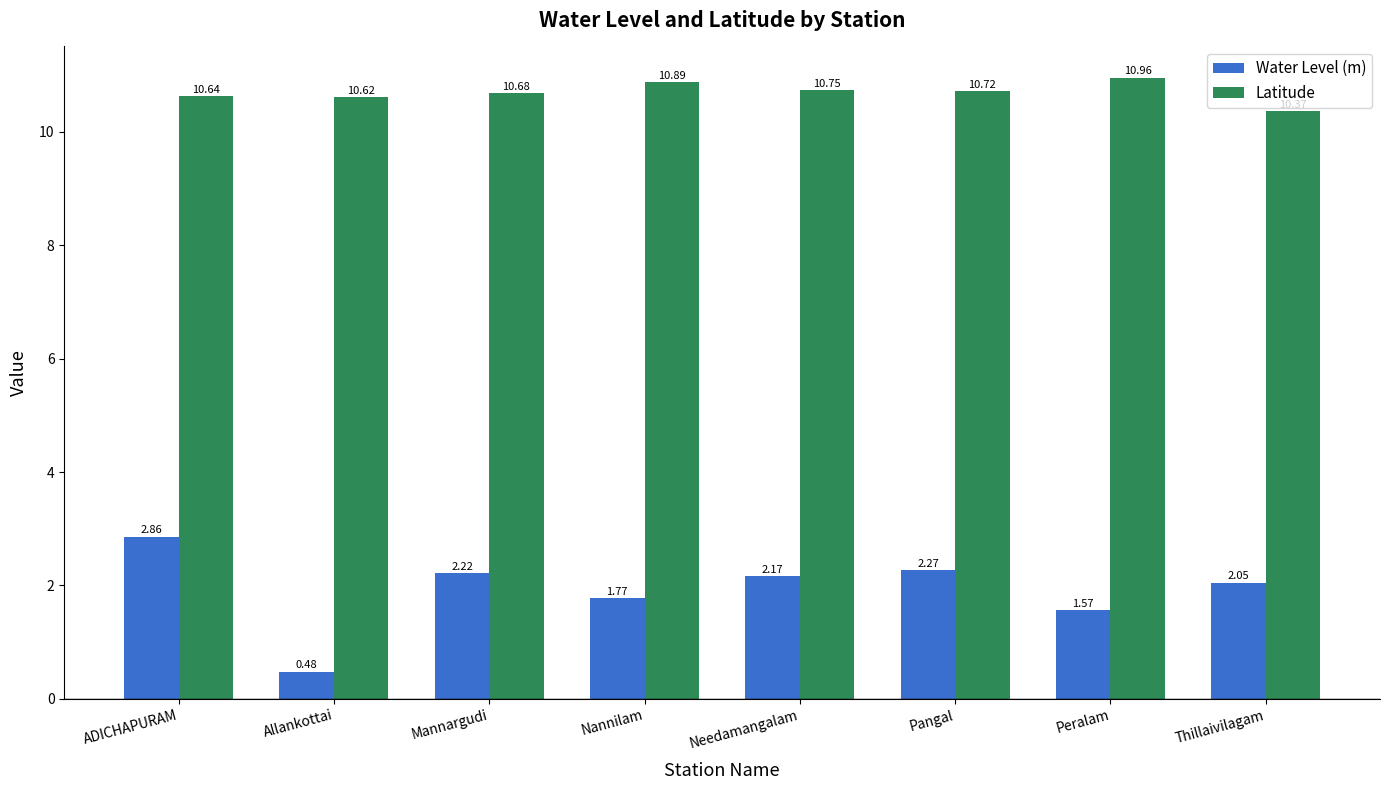

What is the total value across all series at Mannargudi?

12.9